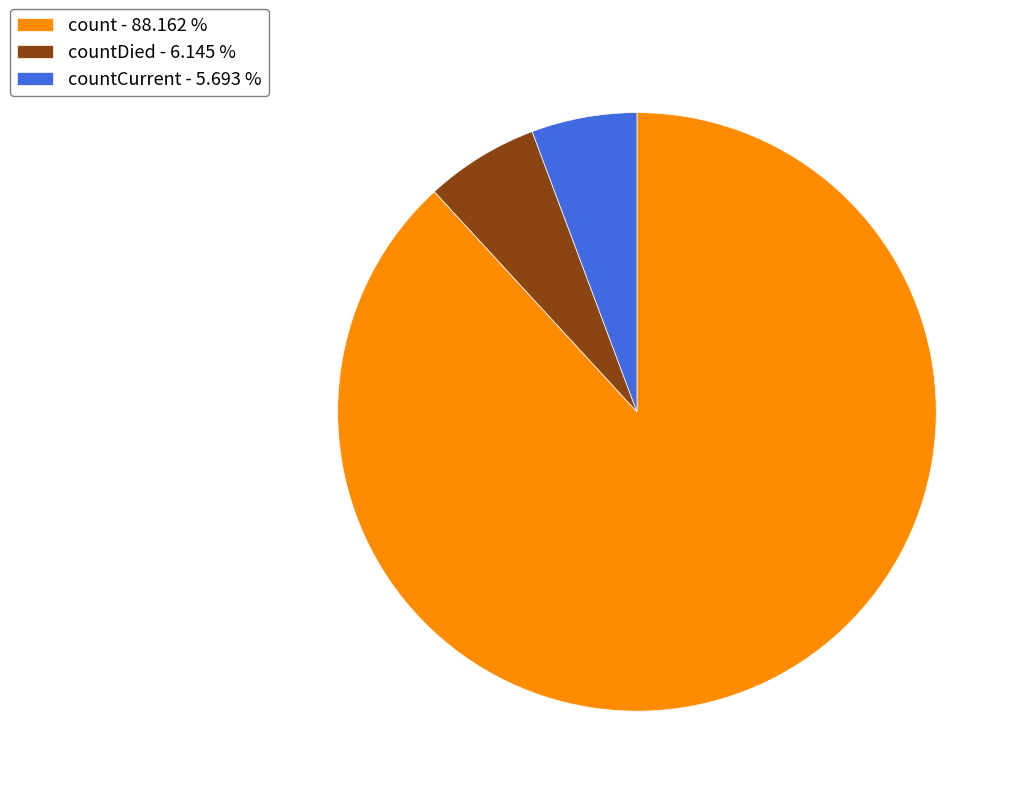

What is the ratio of the value at countCurrent - 5.693 % to the value at countDied - 6.145 %?

0.9